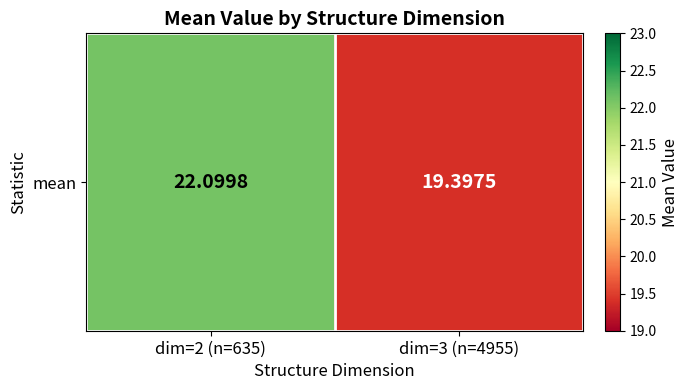

Rank the categories by value from highest to lowest.

dim=2 (n=635), dim=3 (n=4955)